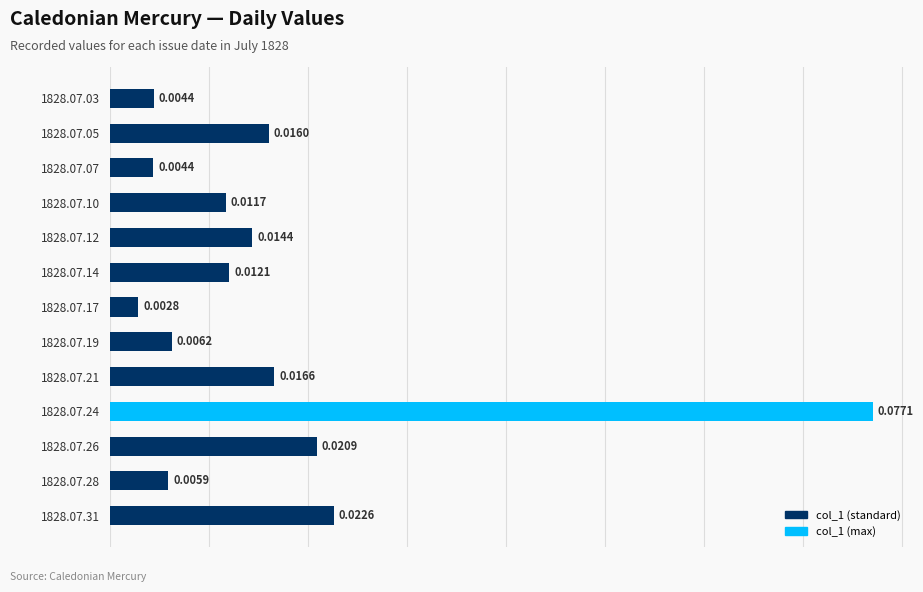

Count the number of categories in the chart.

13